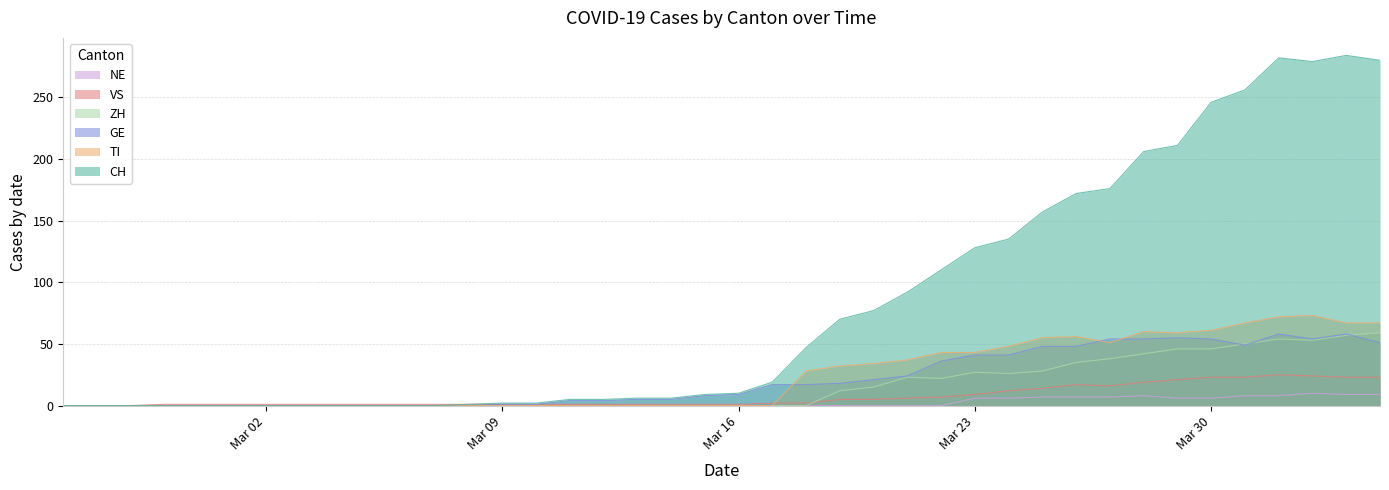

What is the maximum value shown in the chart?

284